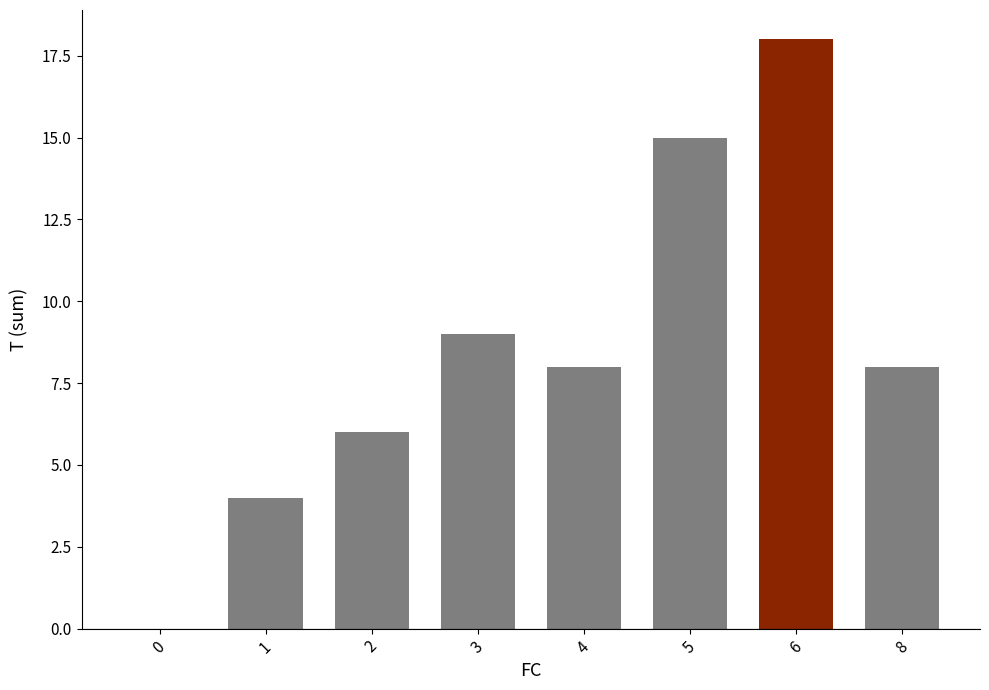

What is the change in value from 0 to 8?

+8